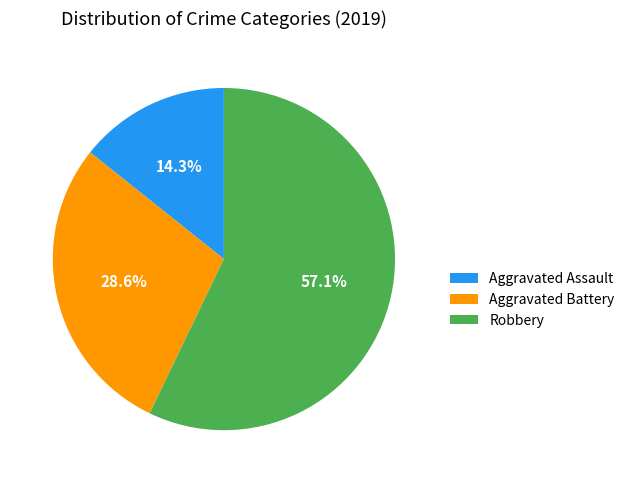

The Robbery slice represents 71% of the pie. True or false?

False